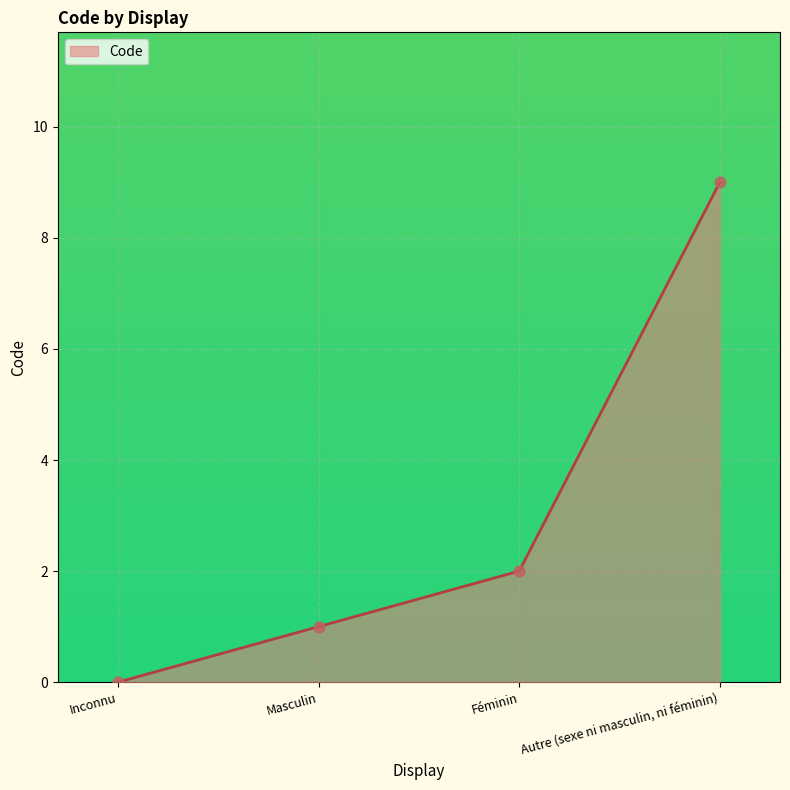

What is the change in value from Inconnu to Autre (sexe ni masculin, ni féminin)?

+9